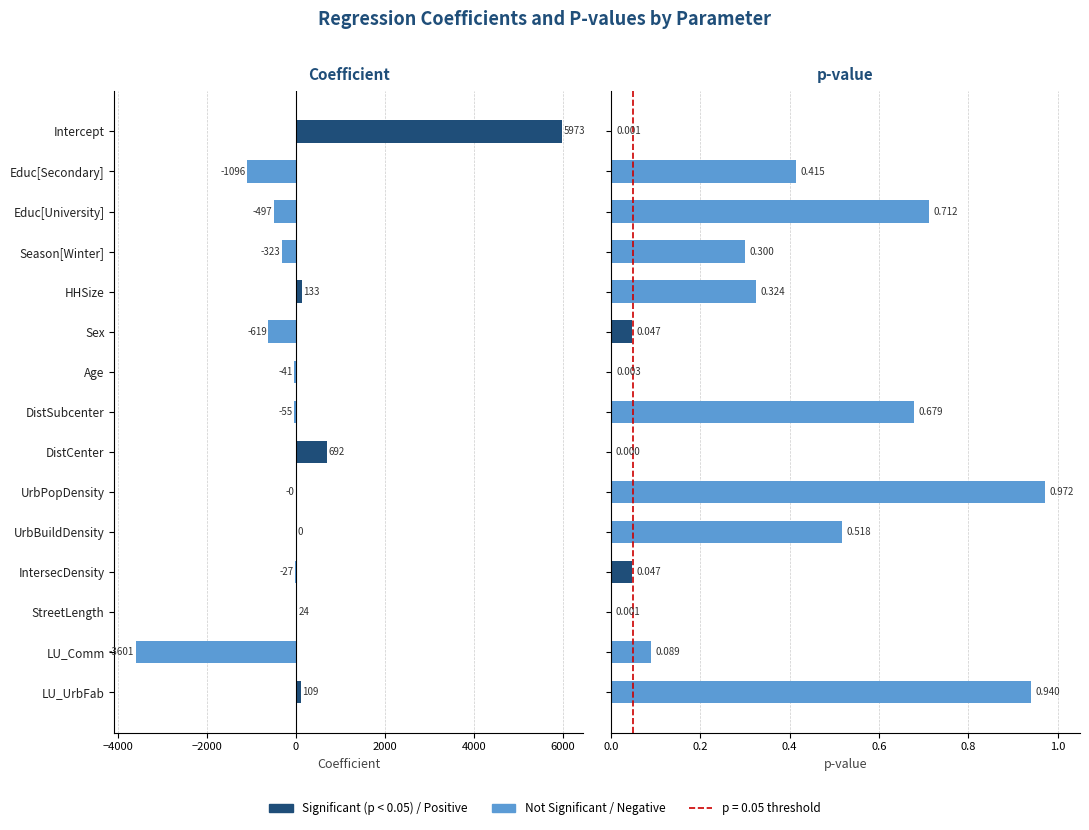

Which series has the widest spread of values?

Coefficient